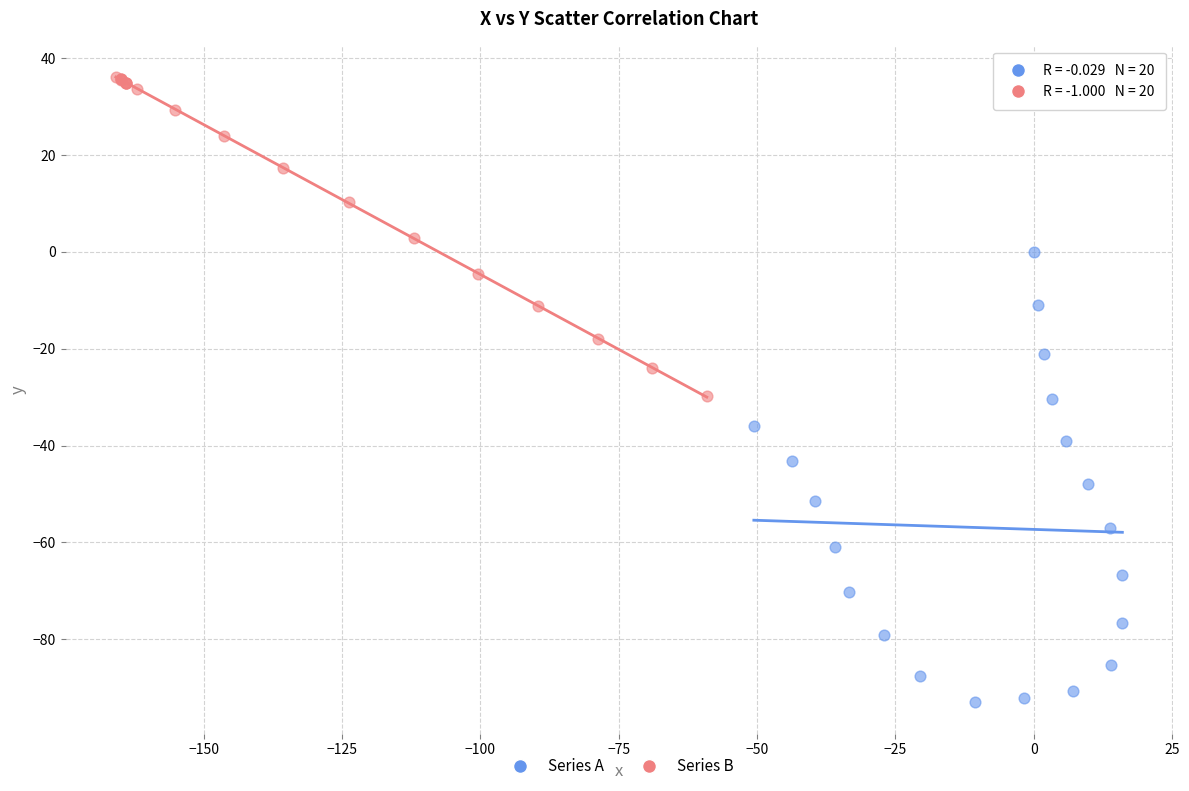

What are all the series names shown in the legend?

Series A, Series B